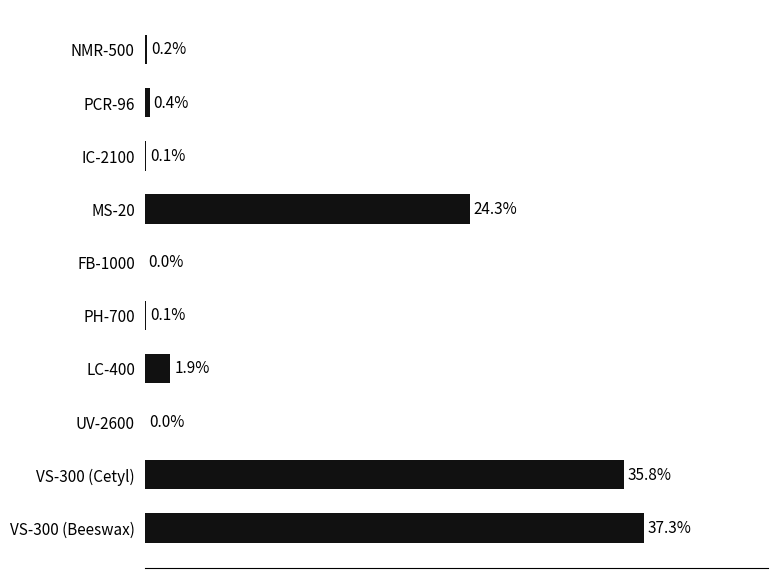

At which label is the value closest to 18?

MS-20